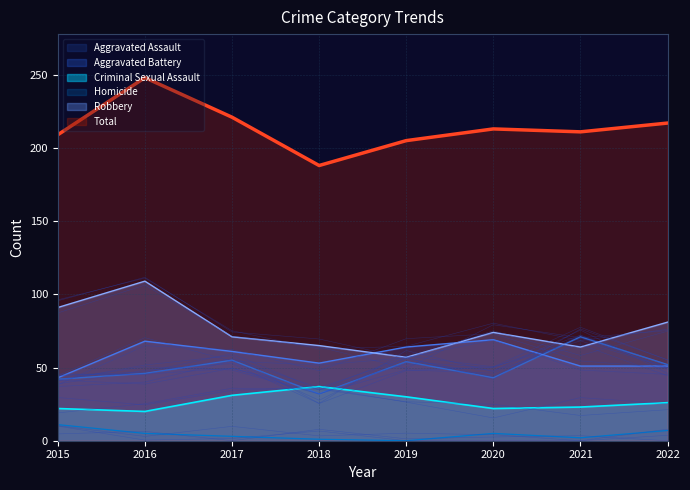

Which series has the largest range (max minus min)?

Total